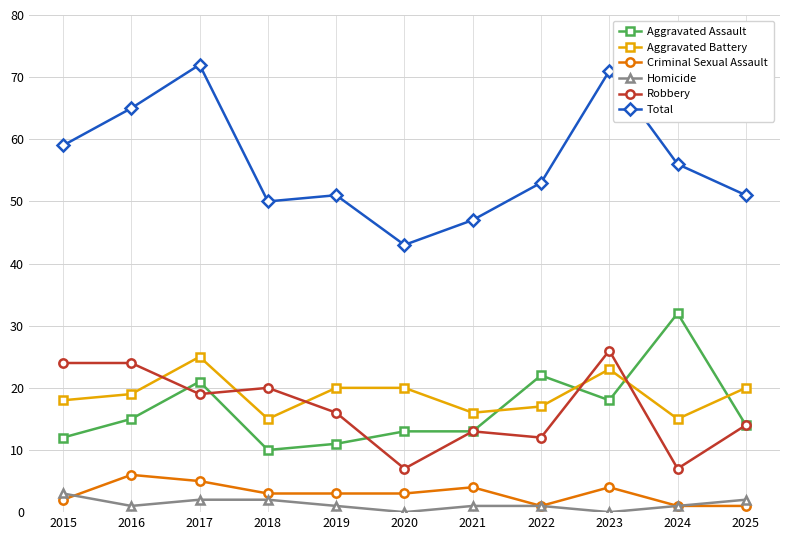

Where is Total nearest to the value 57?

2024